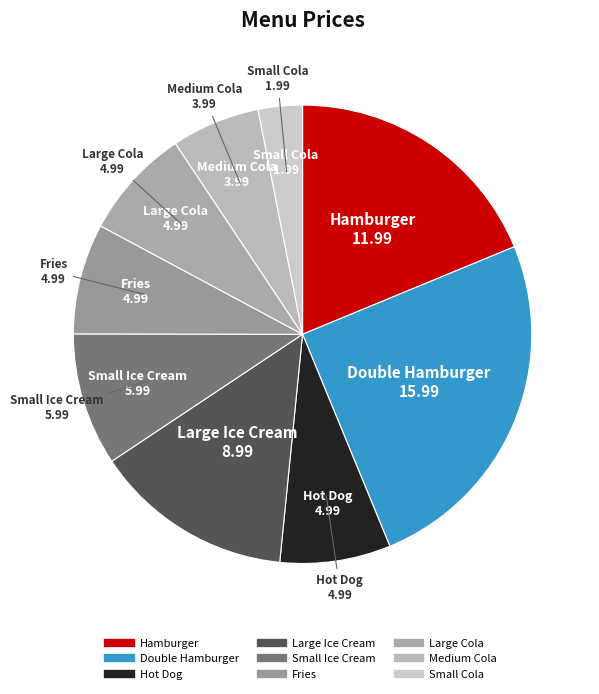

Is there a majority slice in this chart?

No